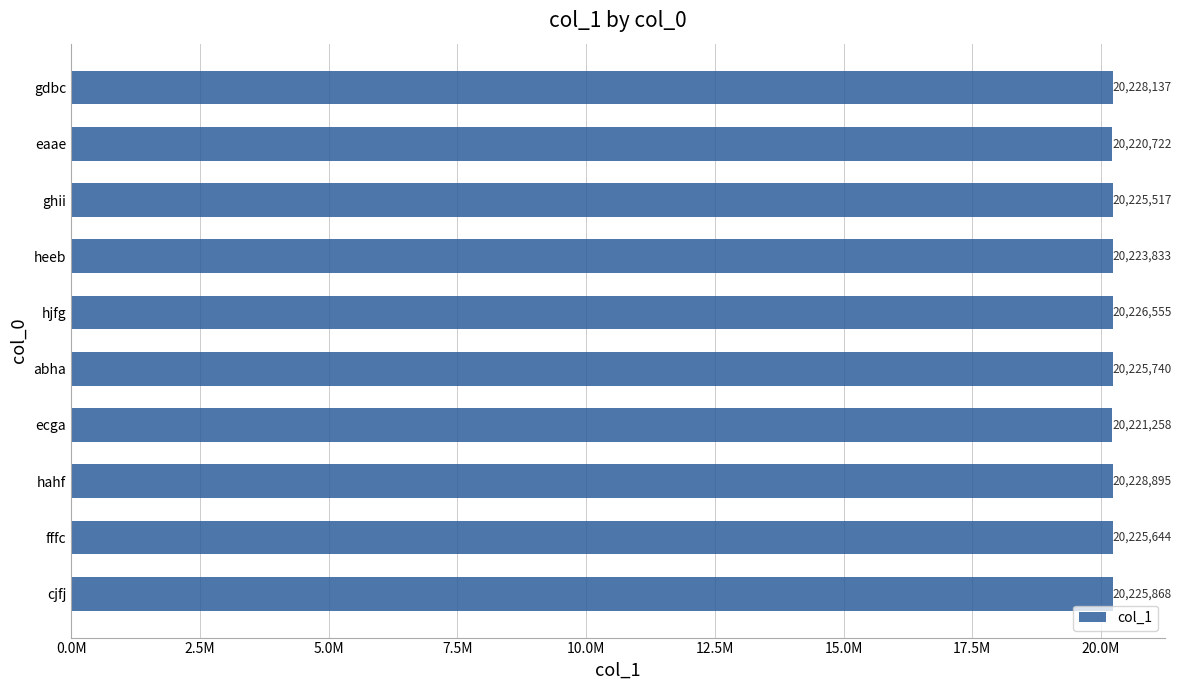

What is the greatest value displayed?

20228895